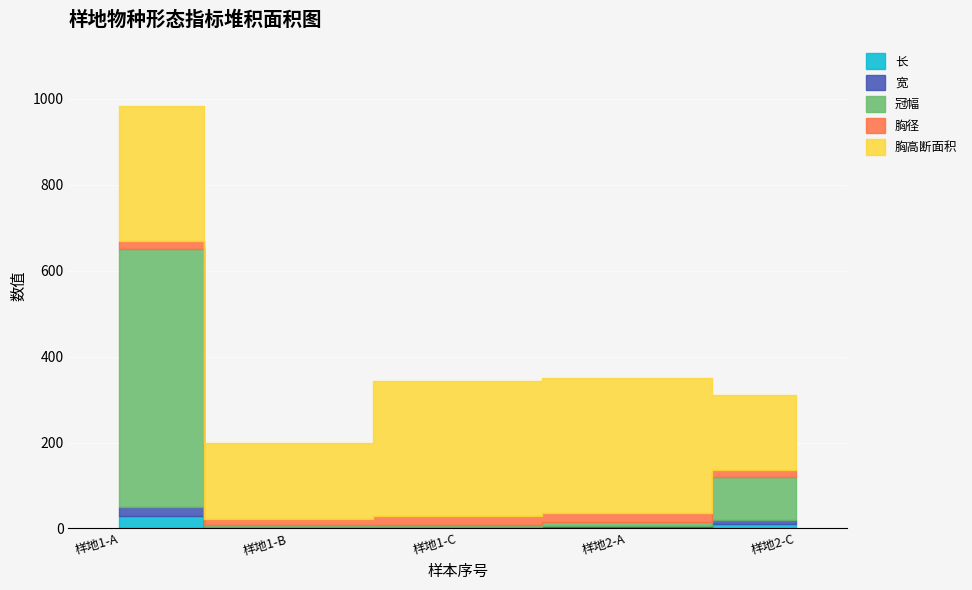

Which series changed the most between 样地1-B and 样地2-C?

冠幅